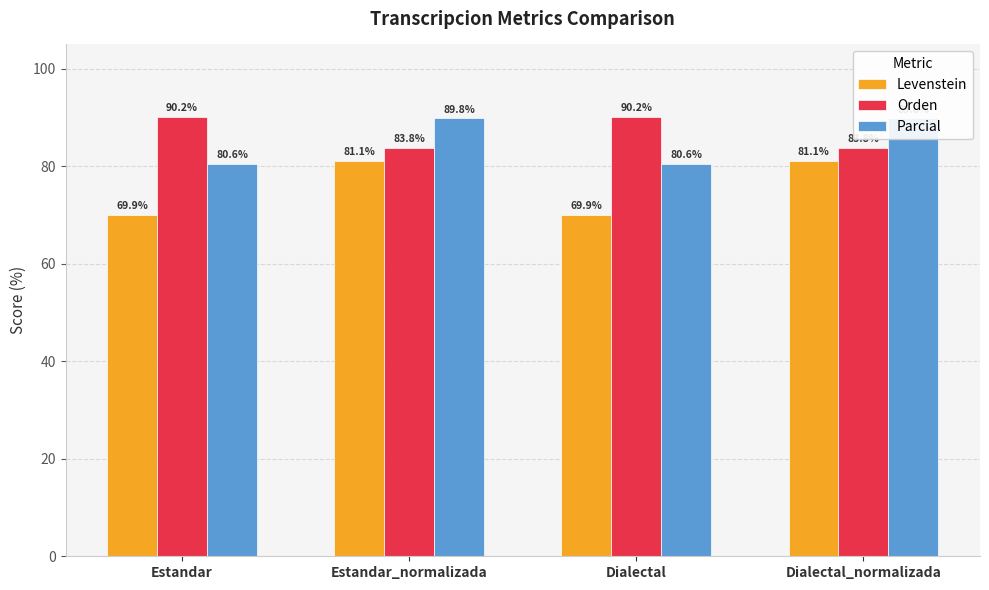

List the labels in order of Parcial value, largest first.

Estandar_normalizada, Dialectal_normalizada, Estandar, Dialectal